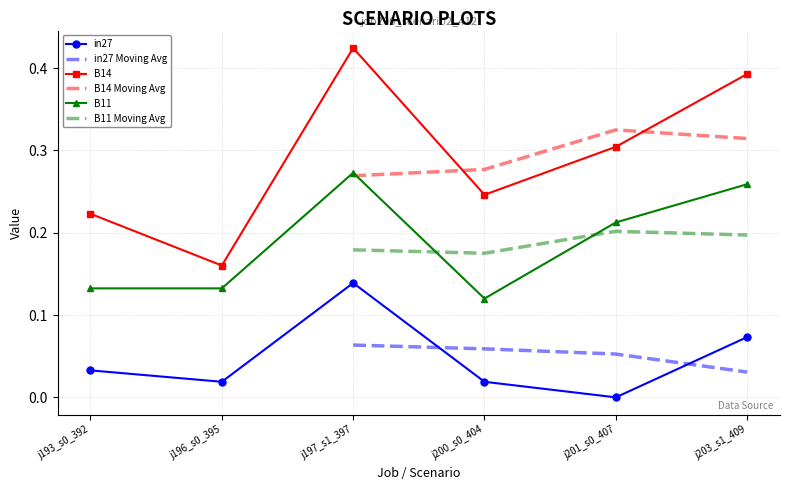

How many lines are shown in the chart?

3